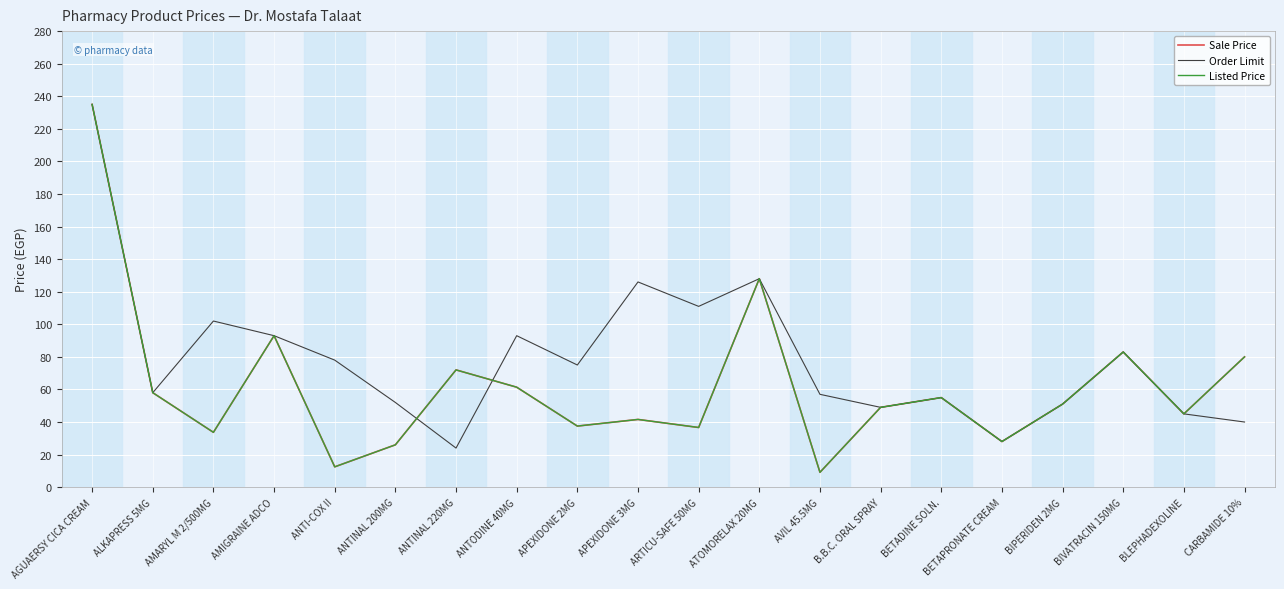

How many lines are shown in the chart?

3